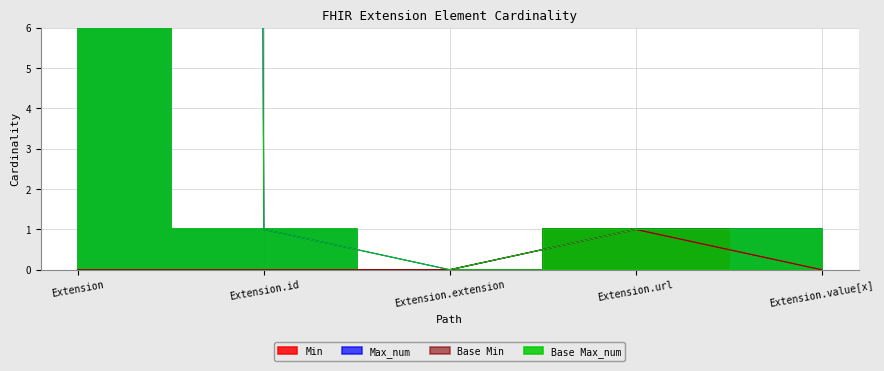

Is it true that Min equals 0 at Extension?

True